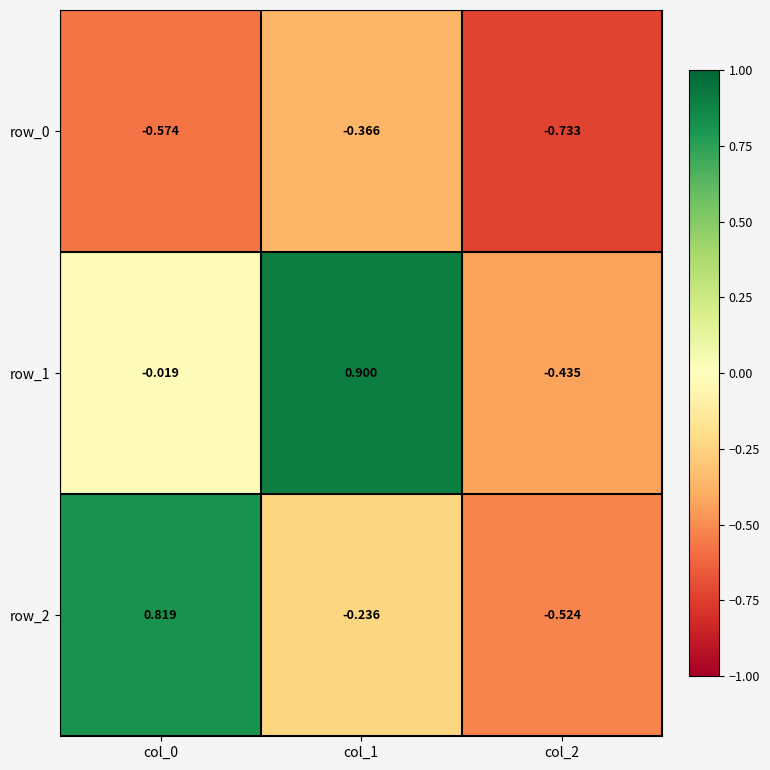

Is the value of row_0 at col_0 greater than the value of row_2 at col_2?

No